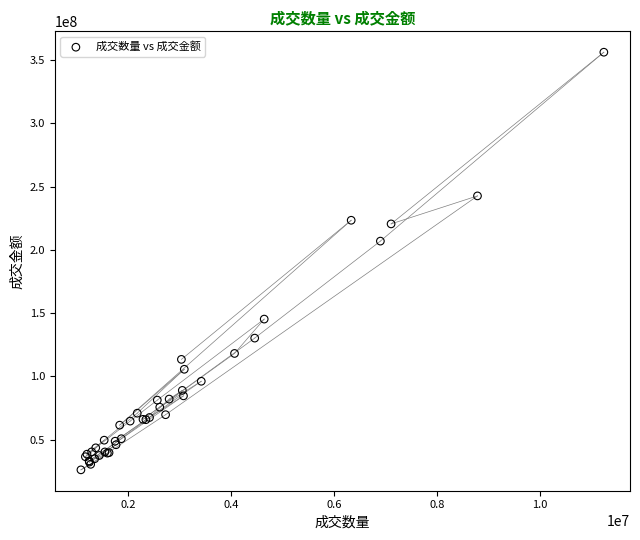

What Y value in the scatter plot is closest to 191206881?

206953818.7